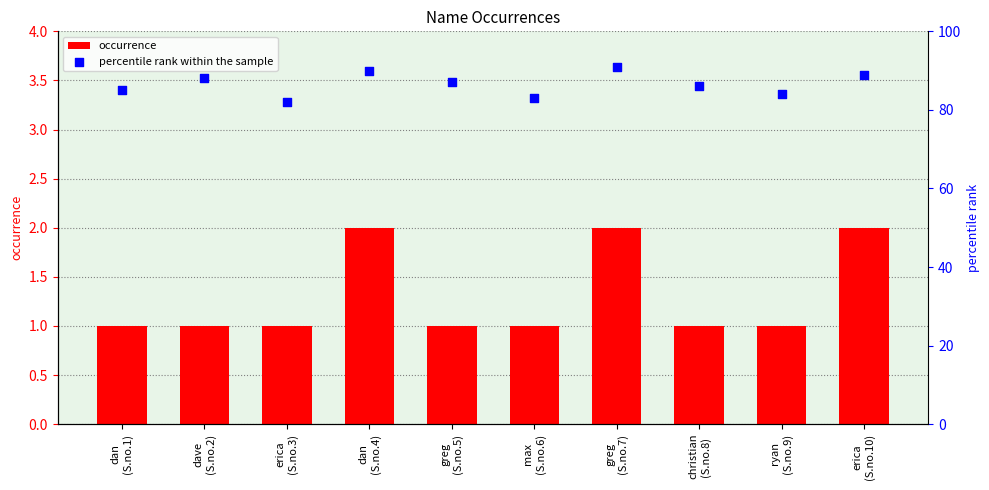

Which series has the largest total across all categories?

percentile rank within the sample